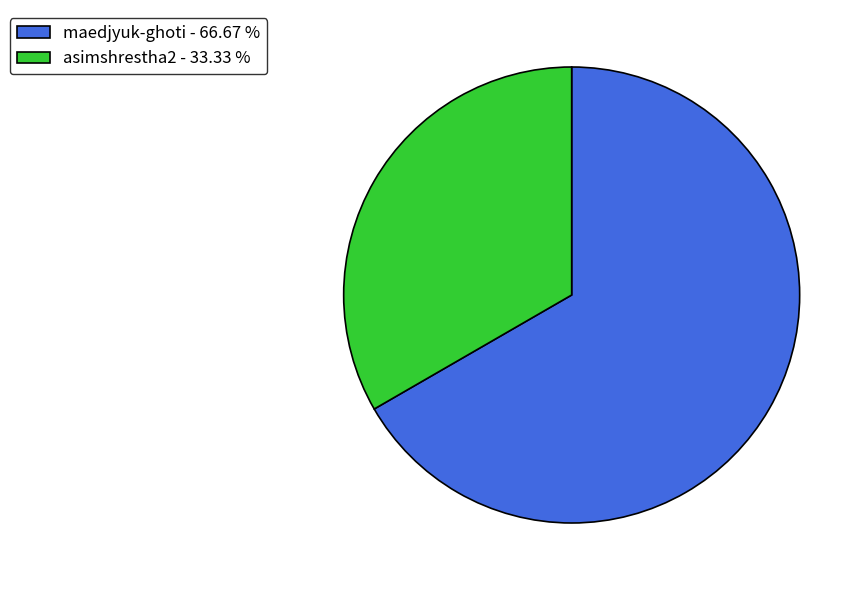

Is it true that maedjyuk-ghoti is 67% of the pie?

True